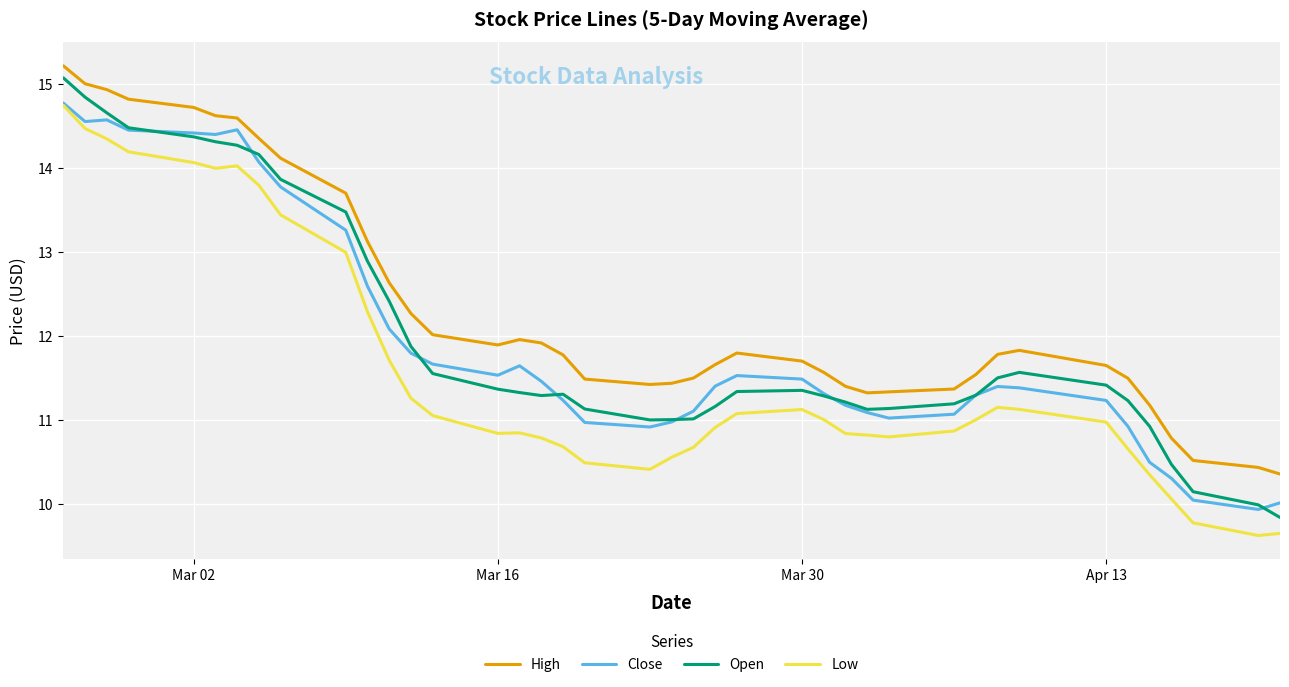

Which series has the largest total across all categories?

High